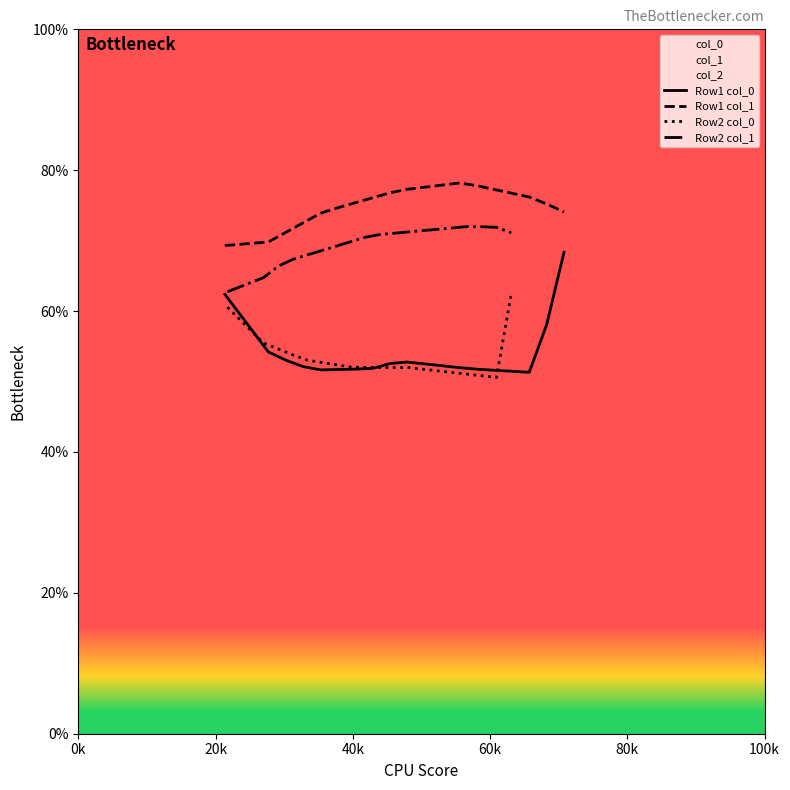

True or false: Row2 col_0 and Row2 col_1 cross at least once.

False